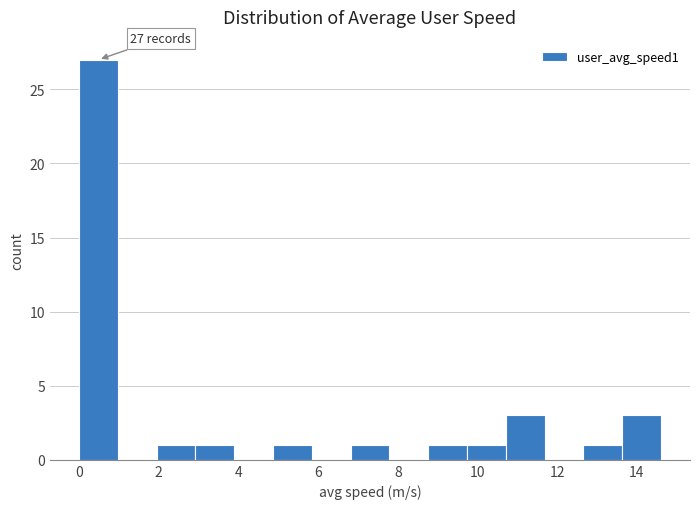

Over which range of the x-axis is the bar tallest?

0.0 to 1.0